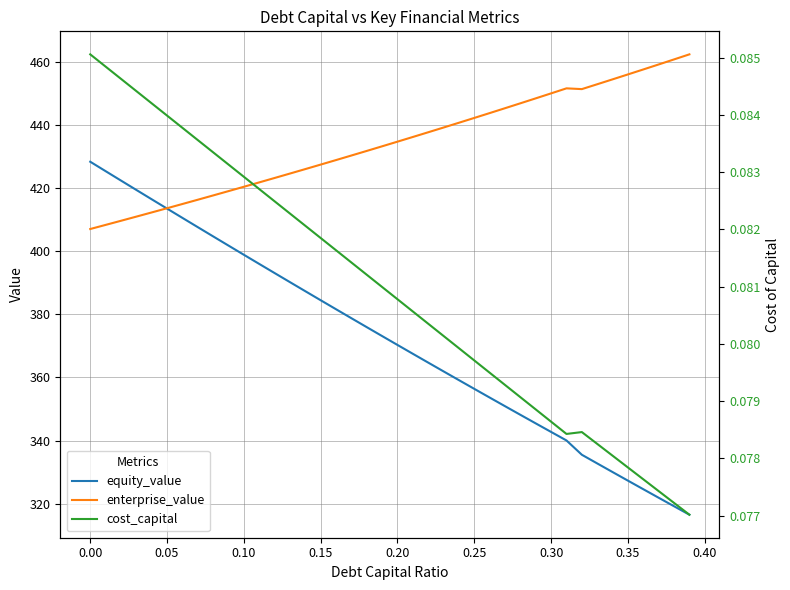

What is the maximum value shown in the chart?

462.3